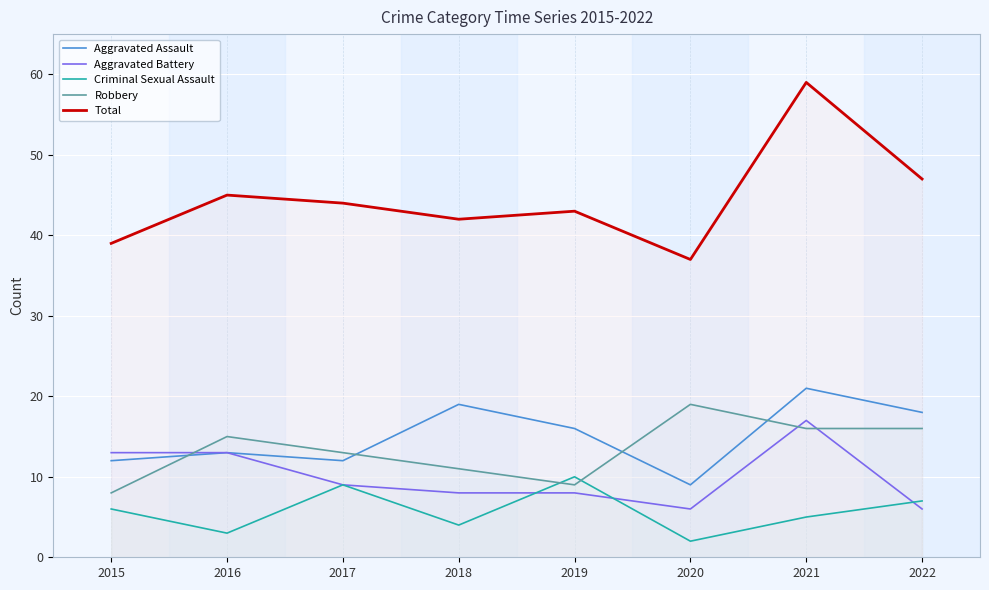

How many data points in Aggravated Assault are above 16?

3